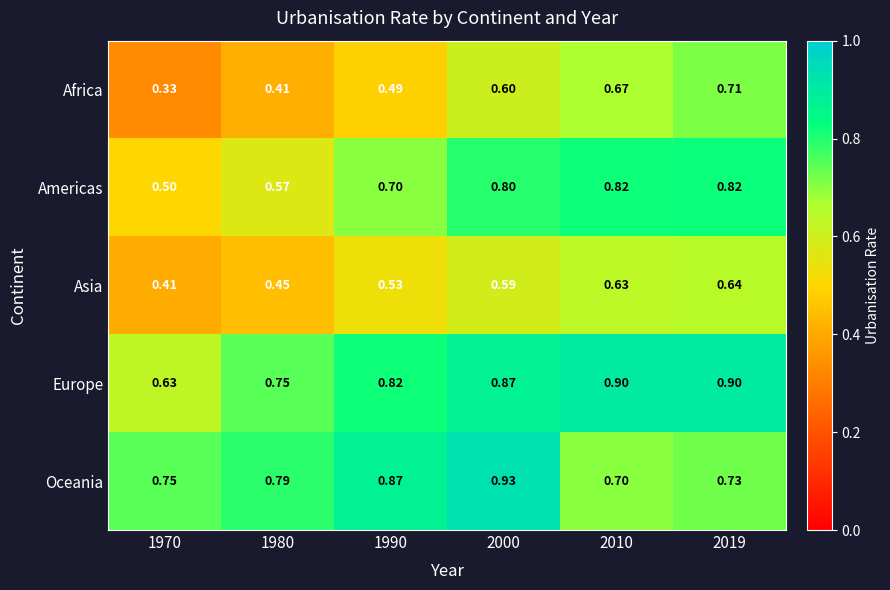

Which series has the largest total across all categories?

Europe